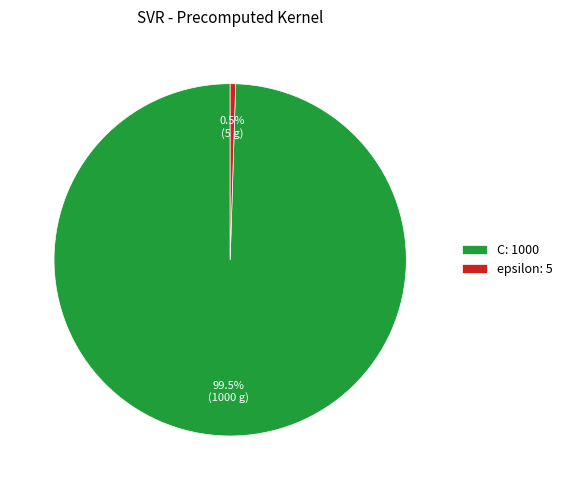

Approximately how many times larger is the value at C compared to epsilon?

200.0